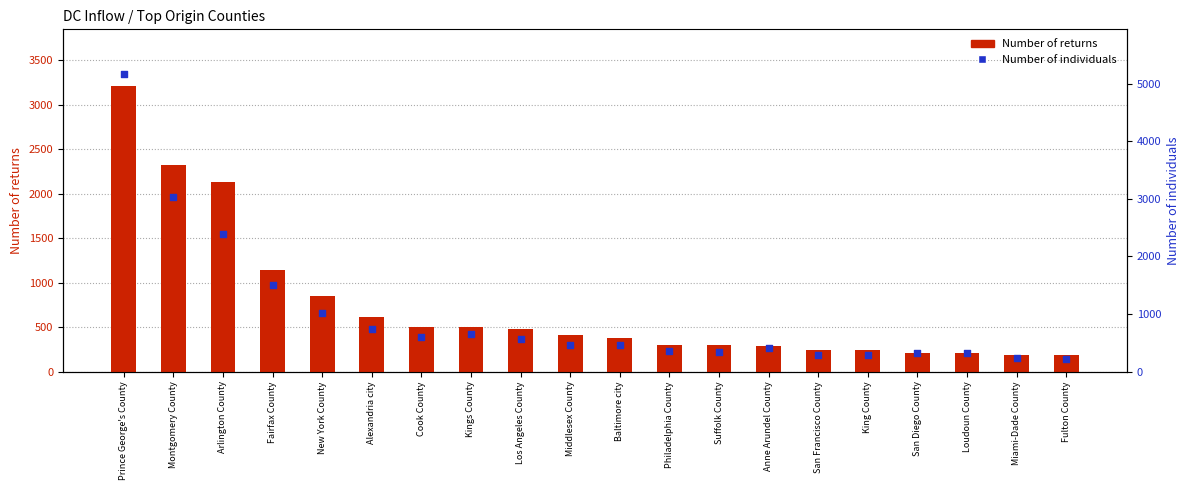

Which series has the widest spread of Y values?

Number of individuals